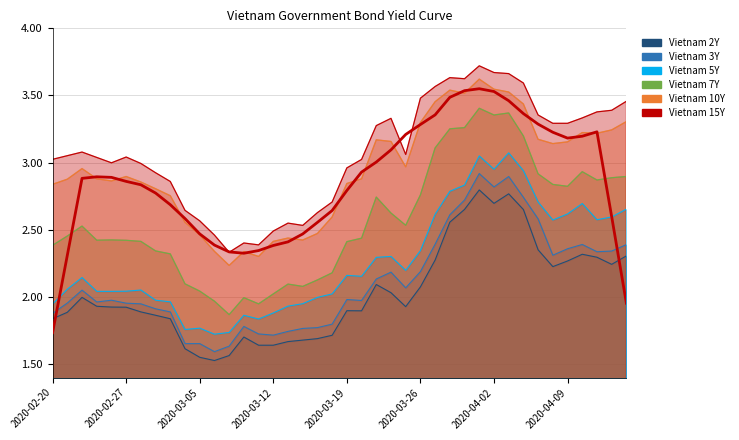

What position from the left is 17?

18